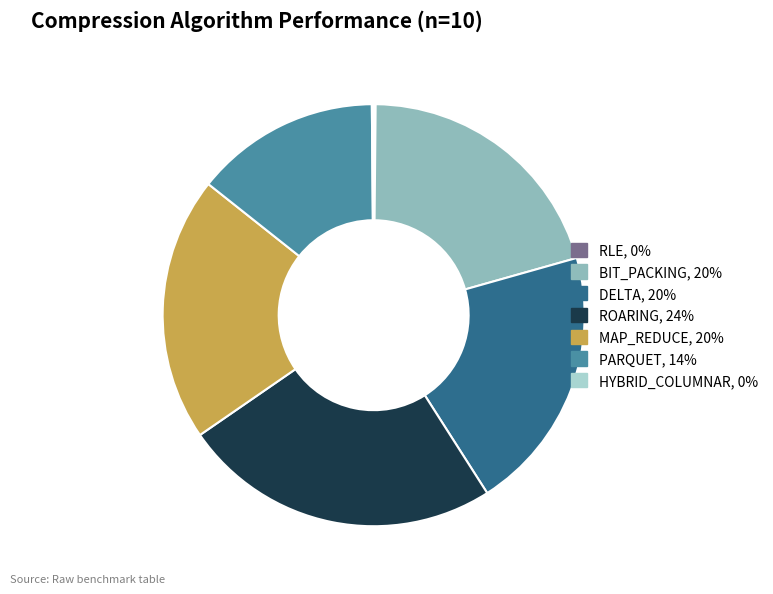

Which category has the biggest portion of the pie?

ROARING